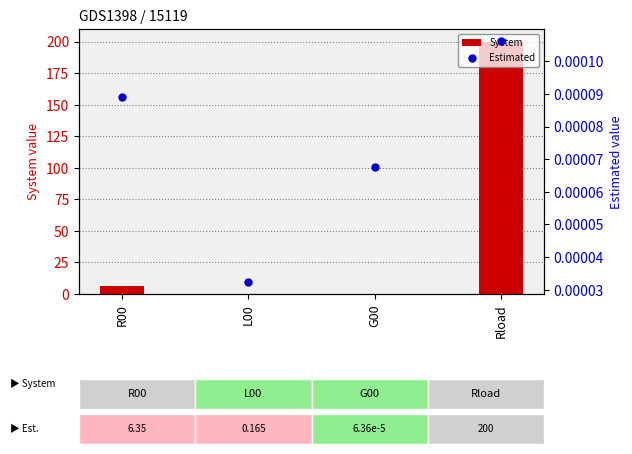

Which series has the largest Y range (max minus min)?

System